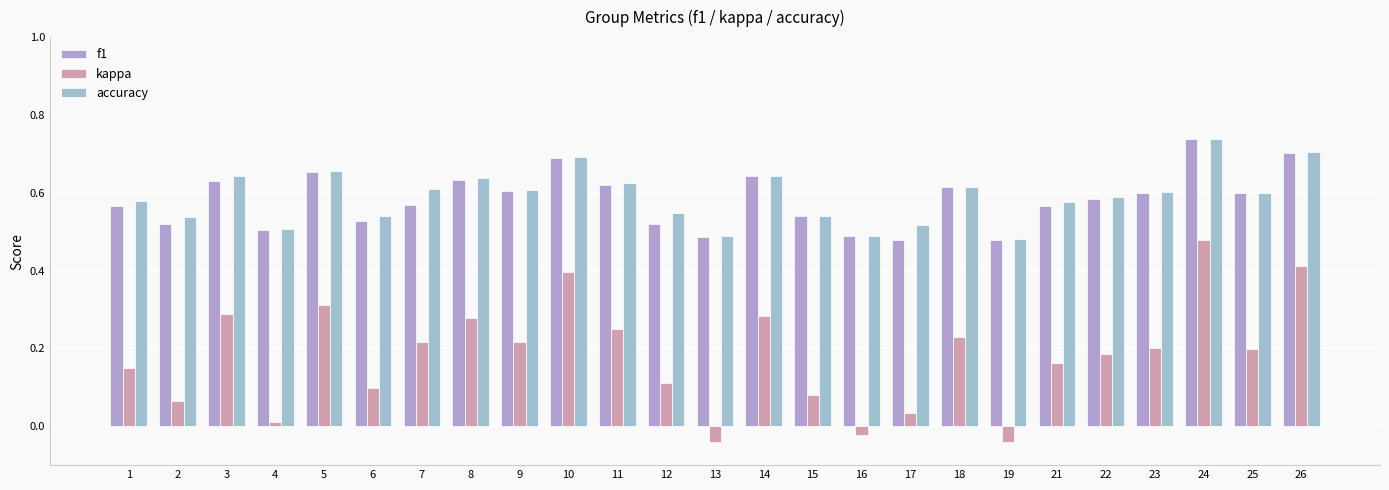

Between 12 and 8, which is larger?

8